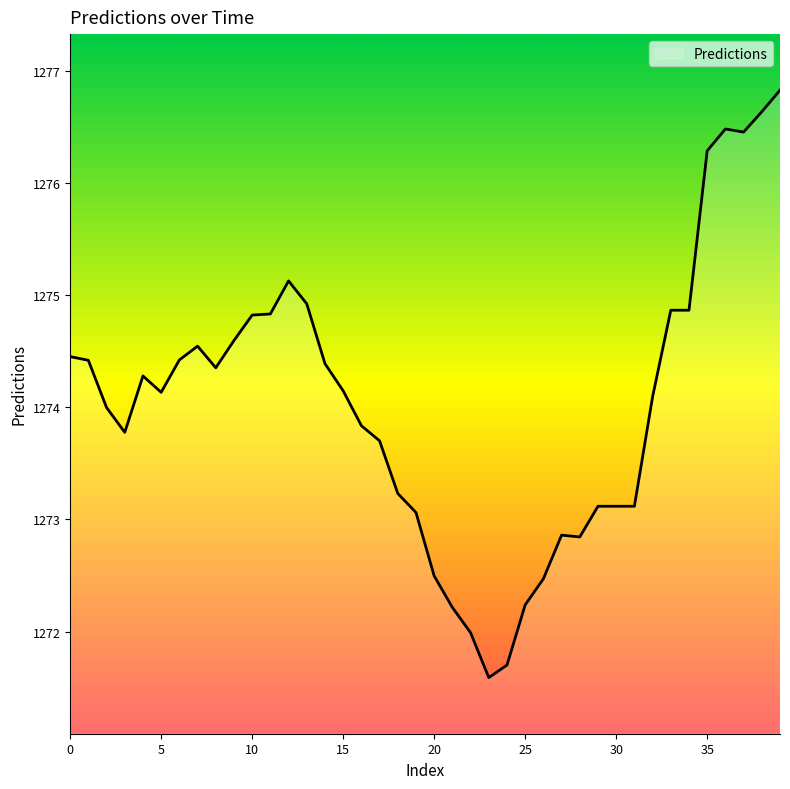

Does the chart have visible grid lines?

No